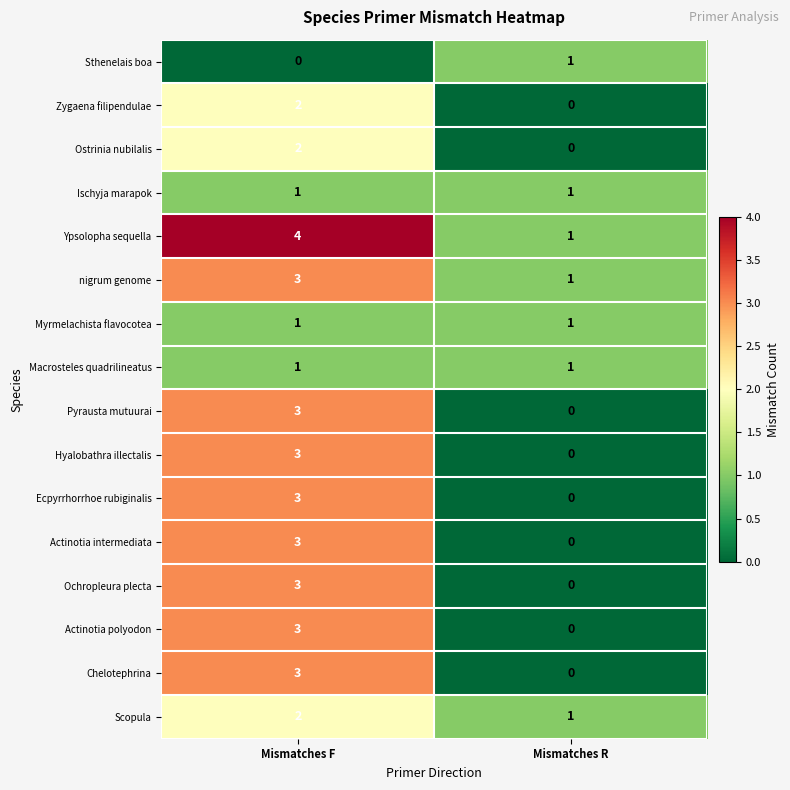

Is it true that nigrum genome equals 2 at Mismatches R?

False